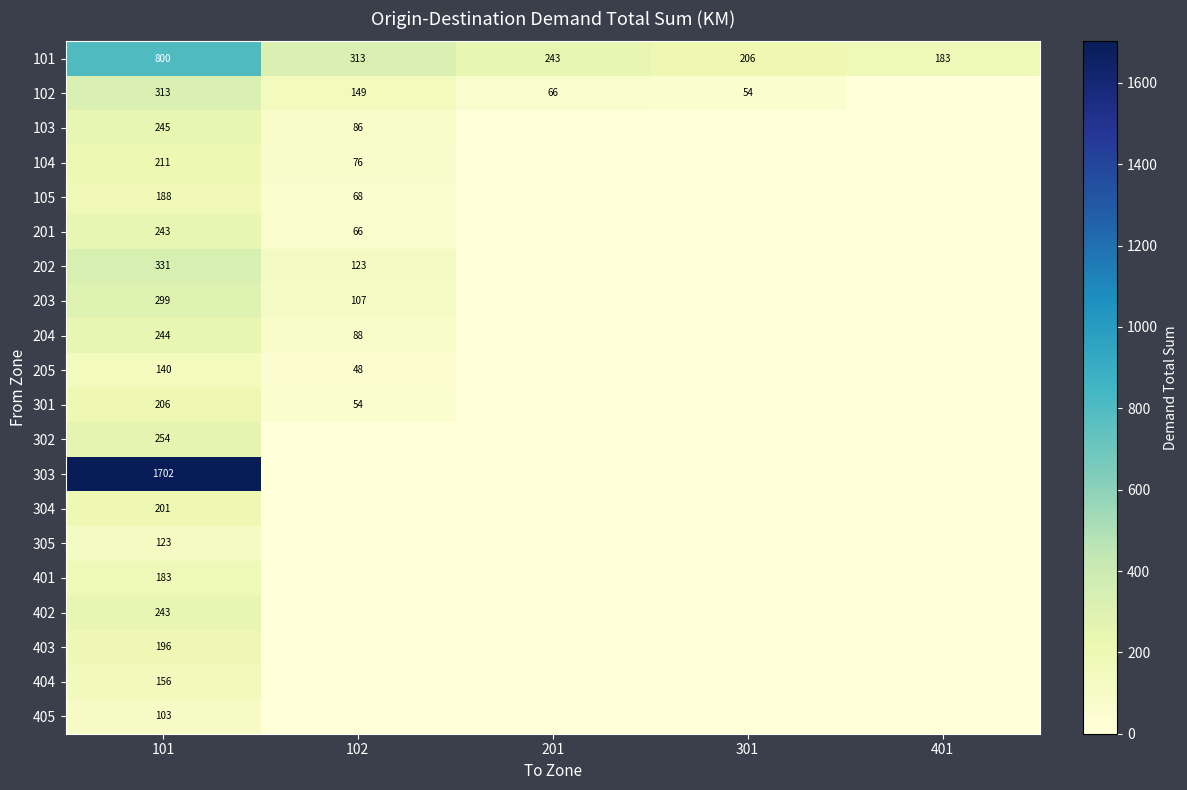

What is the total value across all series at 101?

6381